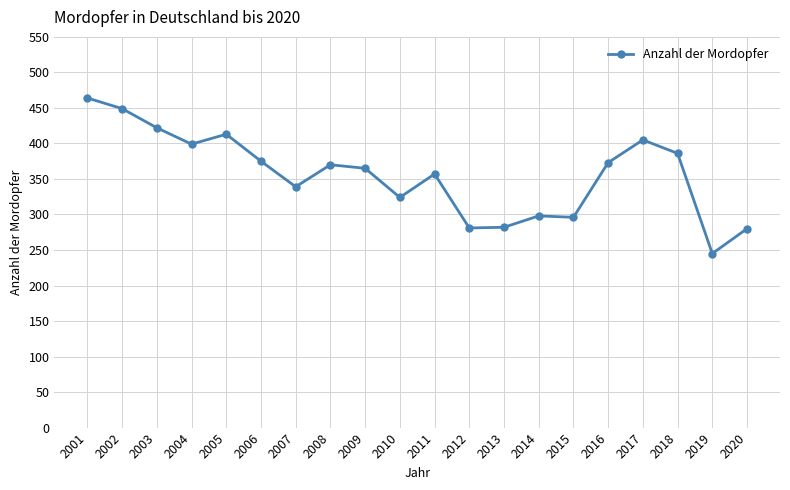

How many values are below 370?

10